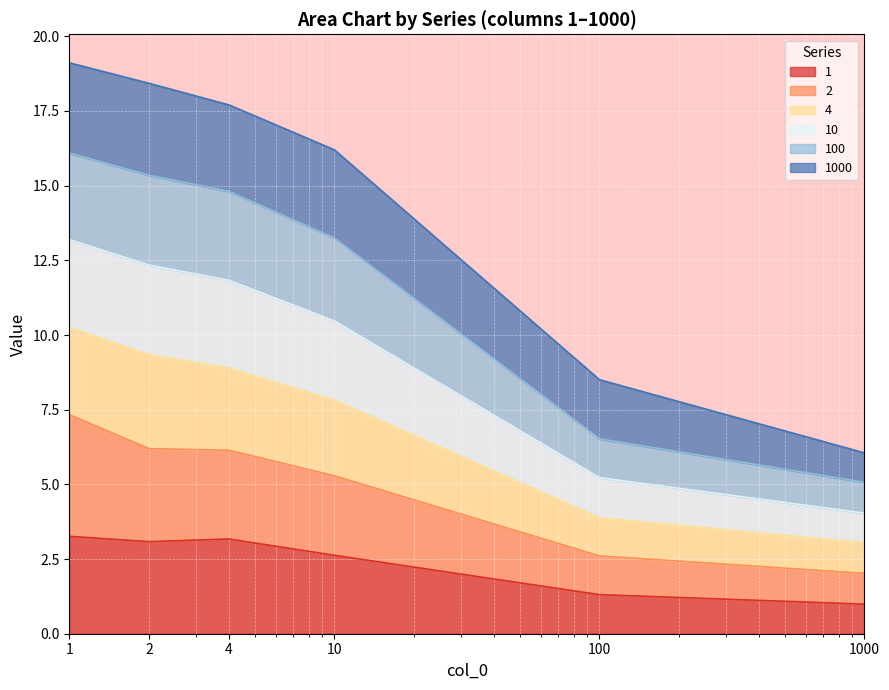

How many values in the 1 series exceed 3?

3